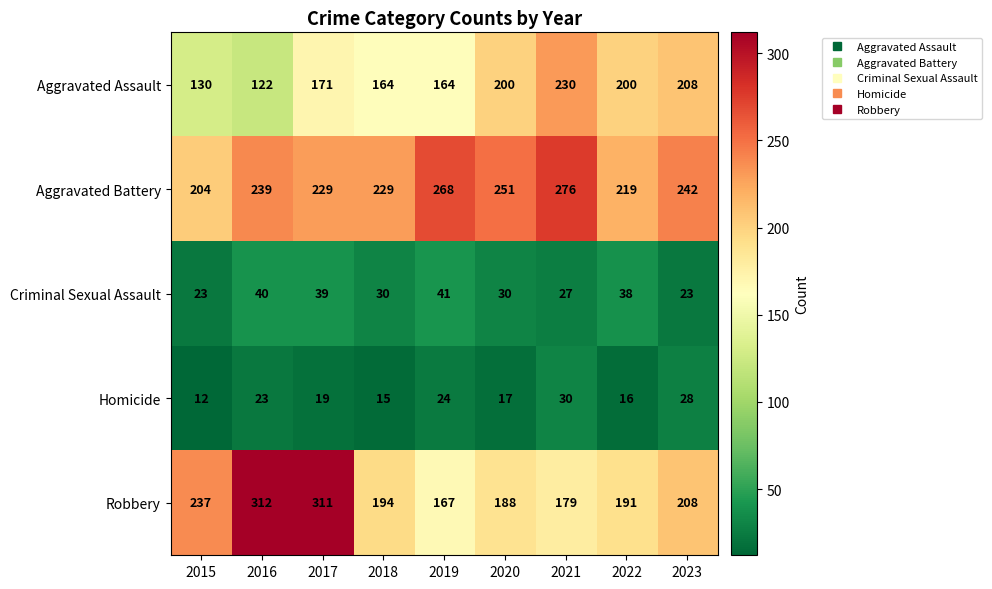

Where is Aggravated Assault nearest to the value 176?

2017